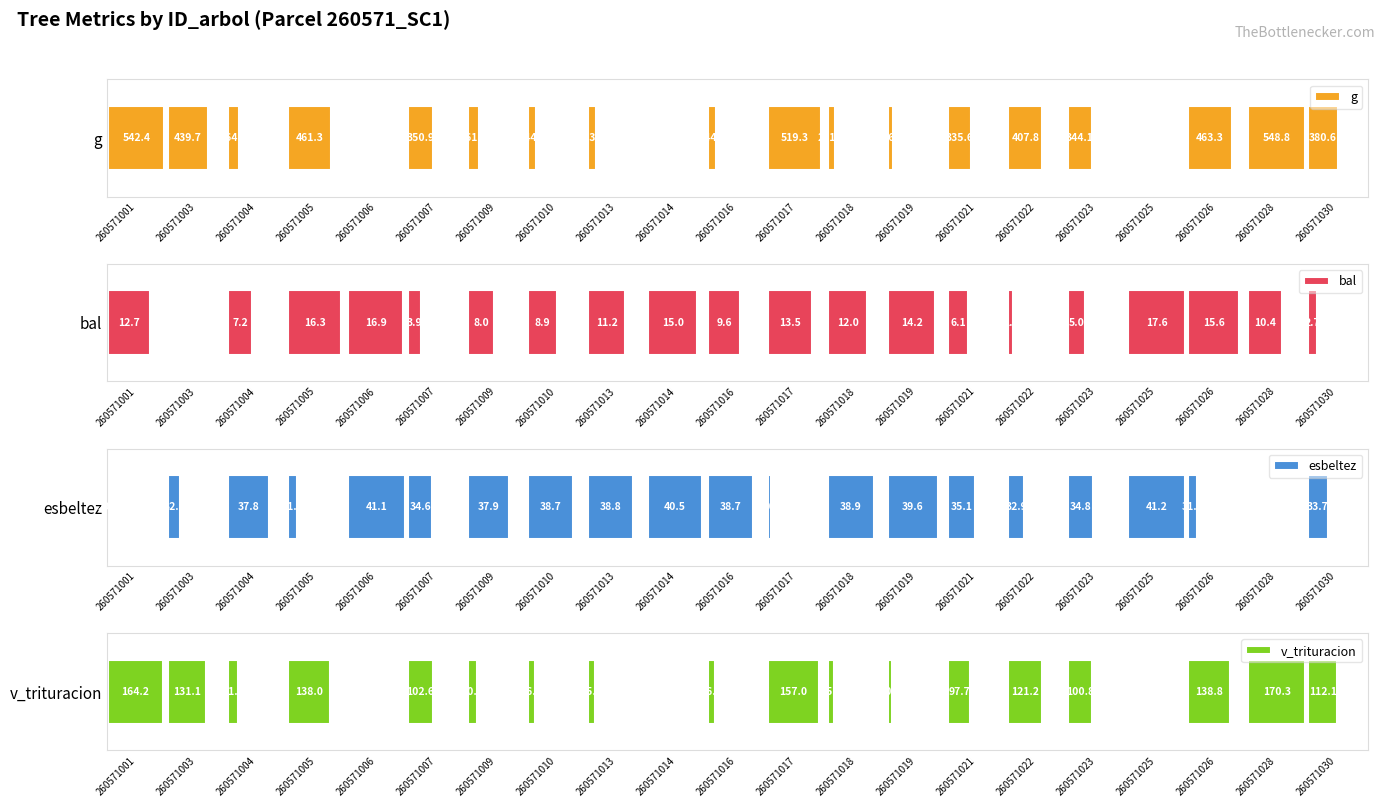

The bal series shows -42.6 at 260571003. True or false?

False